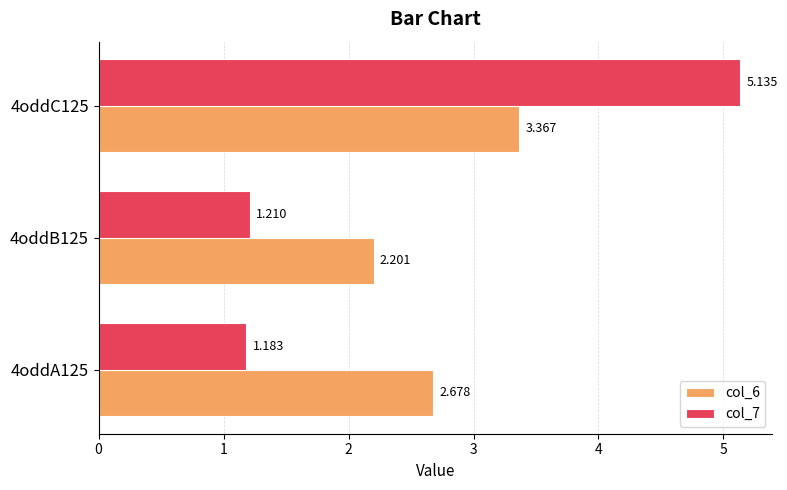

Is the value of col_7 at 4oddC125 greater than the value of col_6 at 4oddB125?

Yes